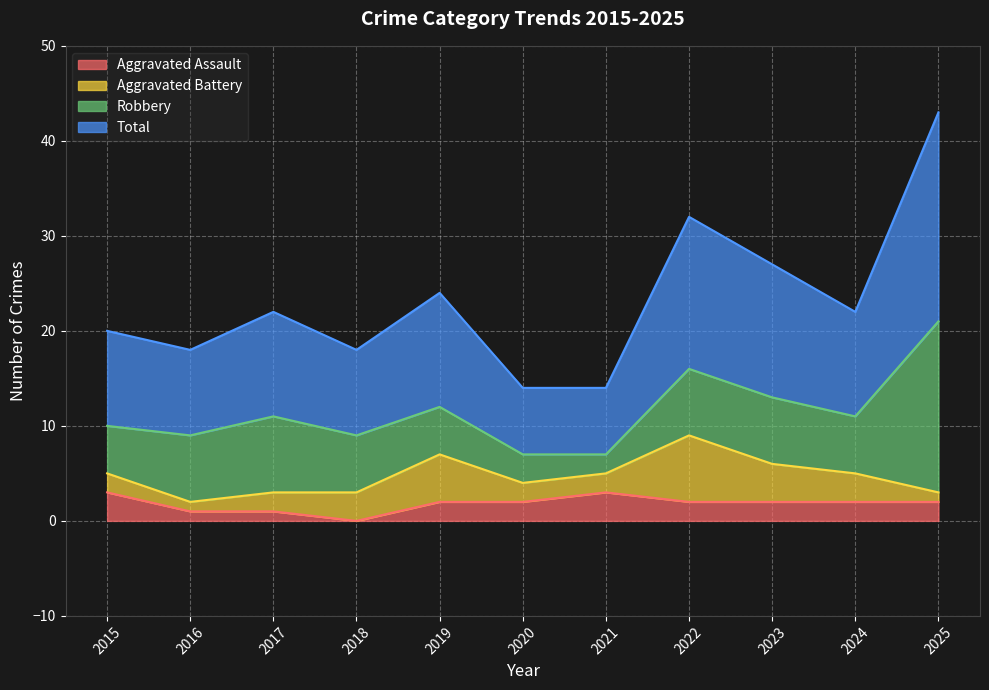

Where does the Total series first go above 22?

2019